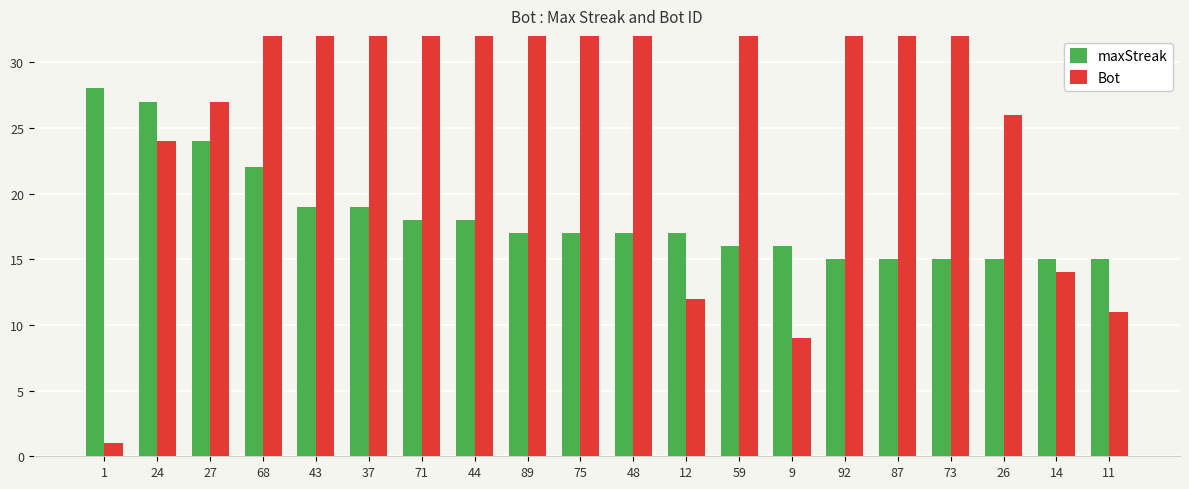

Reading right to left, what are all the values shown in this chart?

maxStreak: 11=15	14=15	26=15	73=15	87=15	92=15	9=16	59=16	12=17	48=17	75=17	89=17	44=18	71=18	37=19	43=19	68=22	27=24	24=27	1=28
Bot: 11=11	14=14	26=26	73=73	87=87	92=92	9=9	59=59	12=12	48=48	75=75	89=89	44=44	71=71	37=37	43=43	68=68	27=27	24=24	1=1